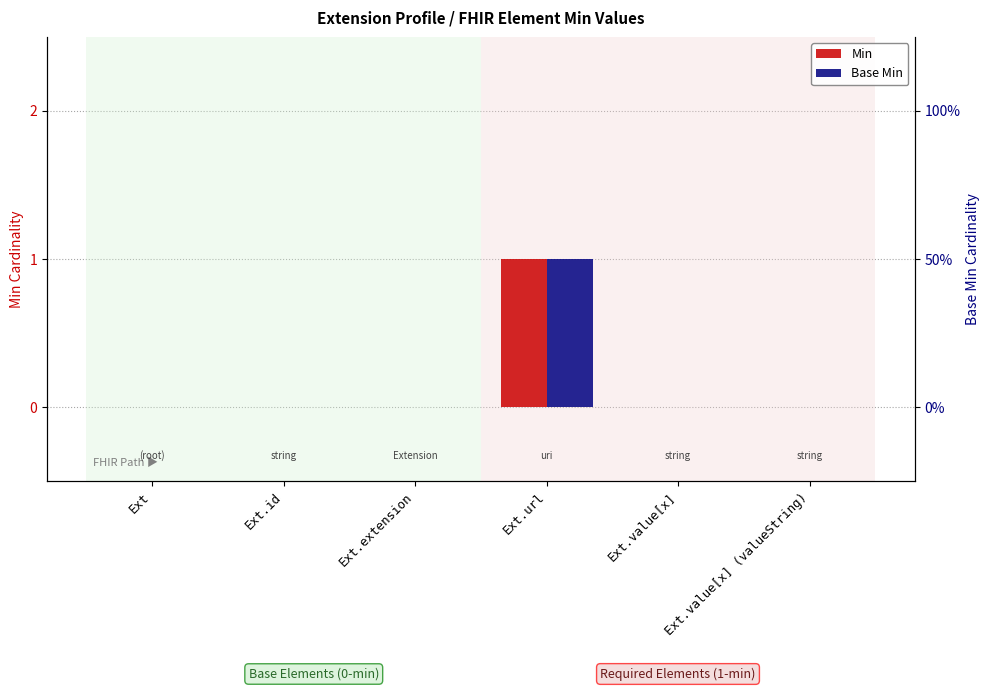

Is the value of Base Min at Ext.extension greater than the value of Min at Ext.value[x]?

No